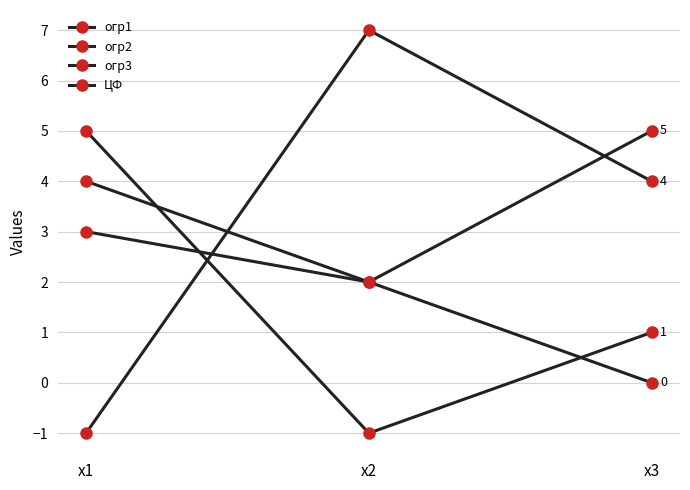

At how many categories does at least one series exceed 0?

3